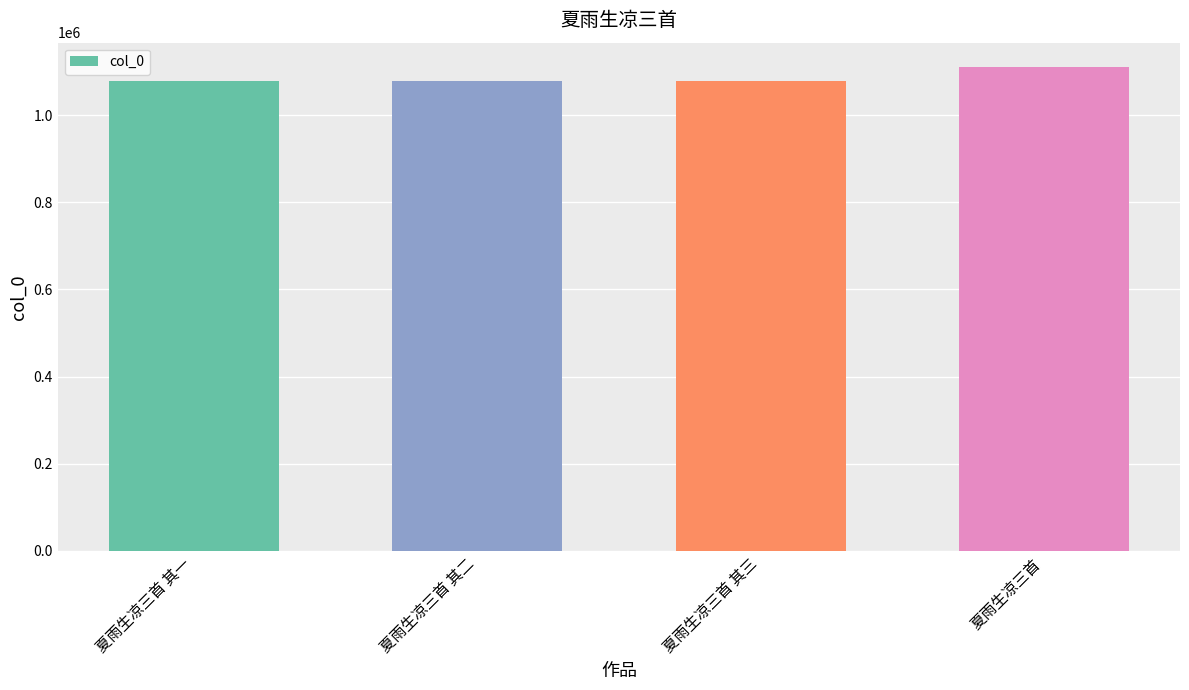

What is the average value?

1086968